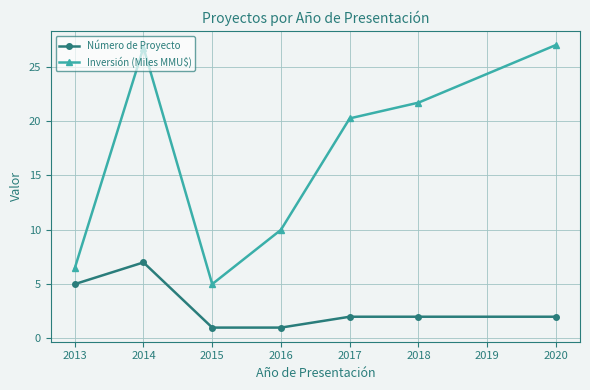

Where is the first local maximum for Número de Proyecto?

2014